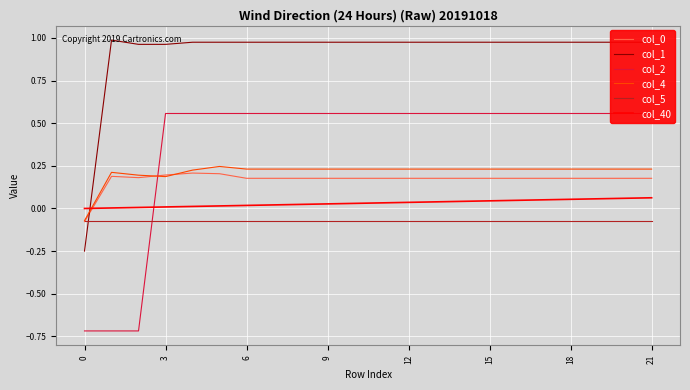

Which series ends up on top after the final intersection of col_1 and col_0?

col_1